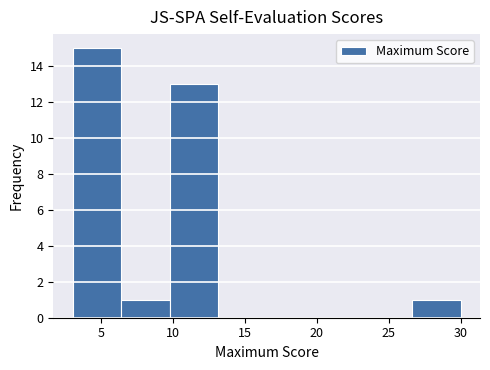

What is the height of the bar covering 26.5 to 30.0 on the x-axis? Neither the bar edges nor the heights are printed on the chart, so give them approximately, as read against the axes.

1